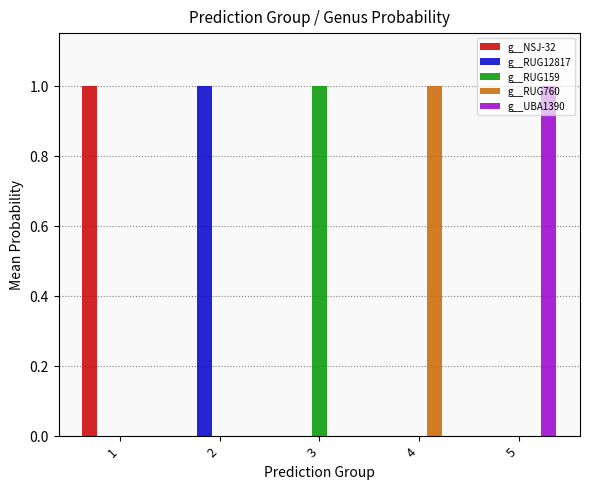

Does the chart contain stacked bars?

No